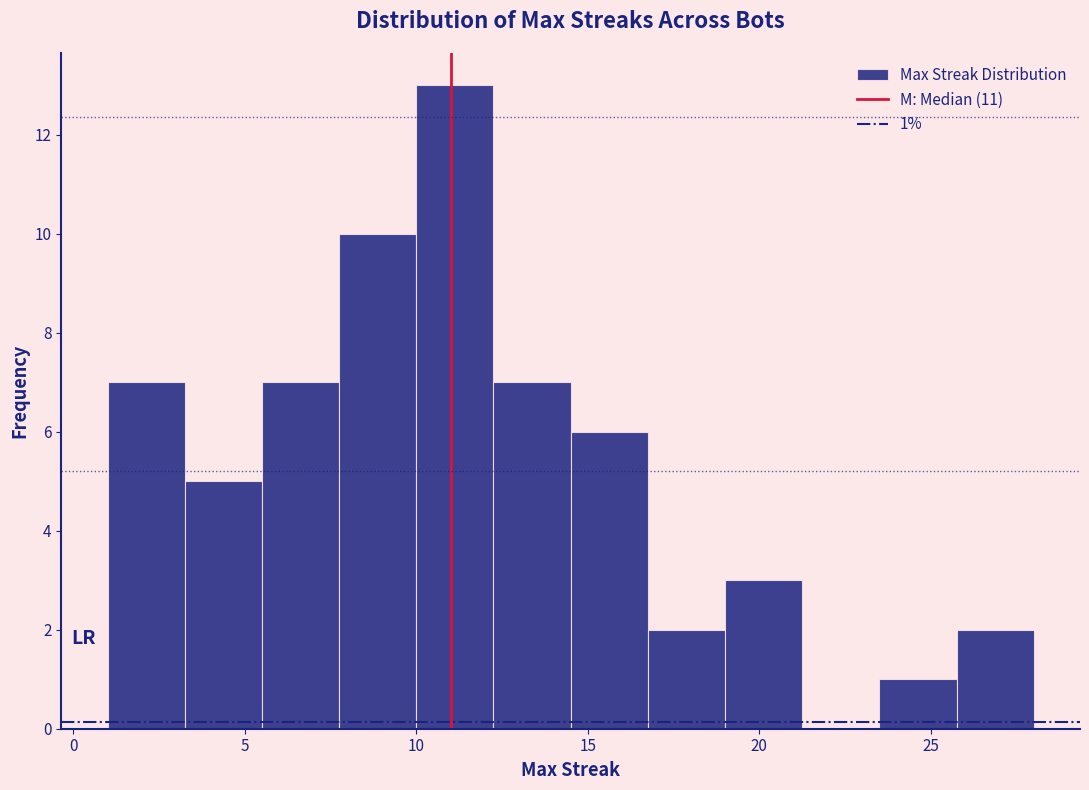

Which range on the x-axis has the tallest bar?

10.00 to 12.25